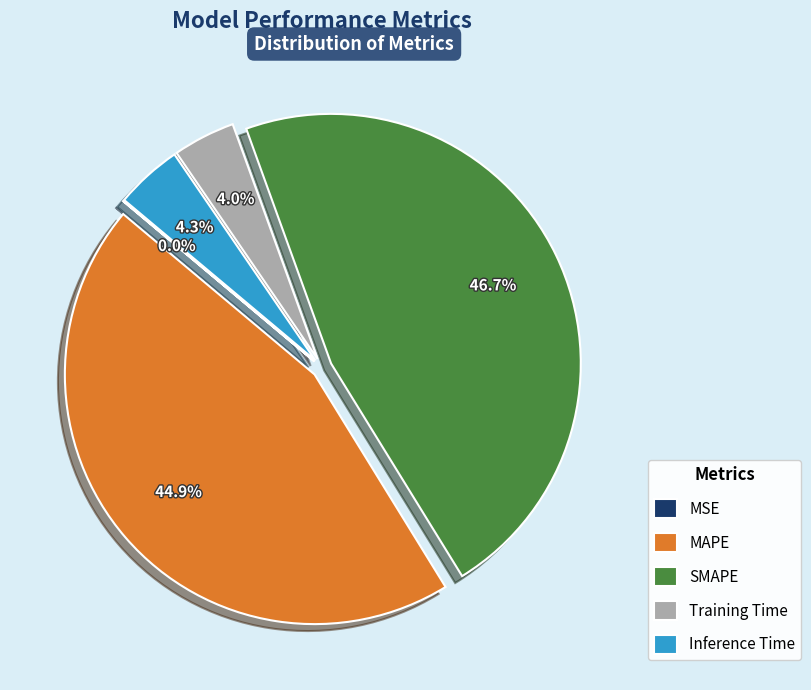

Is the sum of Training Time and Inference Time greater than half?

No